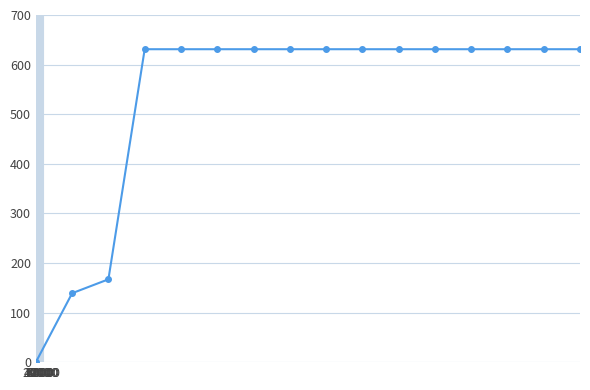

Does the chart display data point markers on the line(s)?

Yes